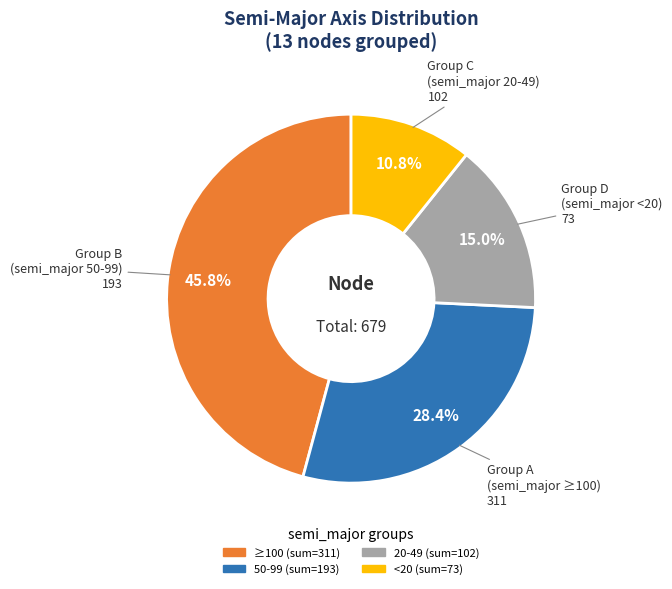

How many slices are in this pie chart?

4